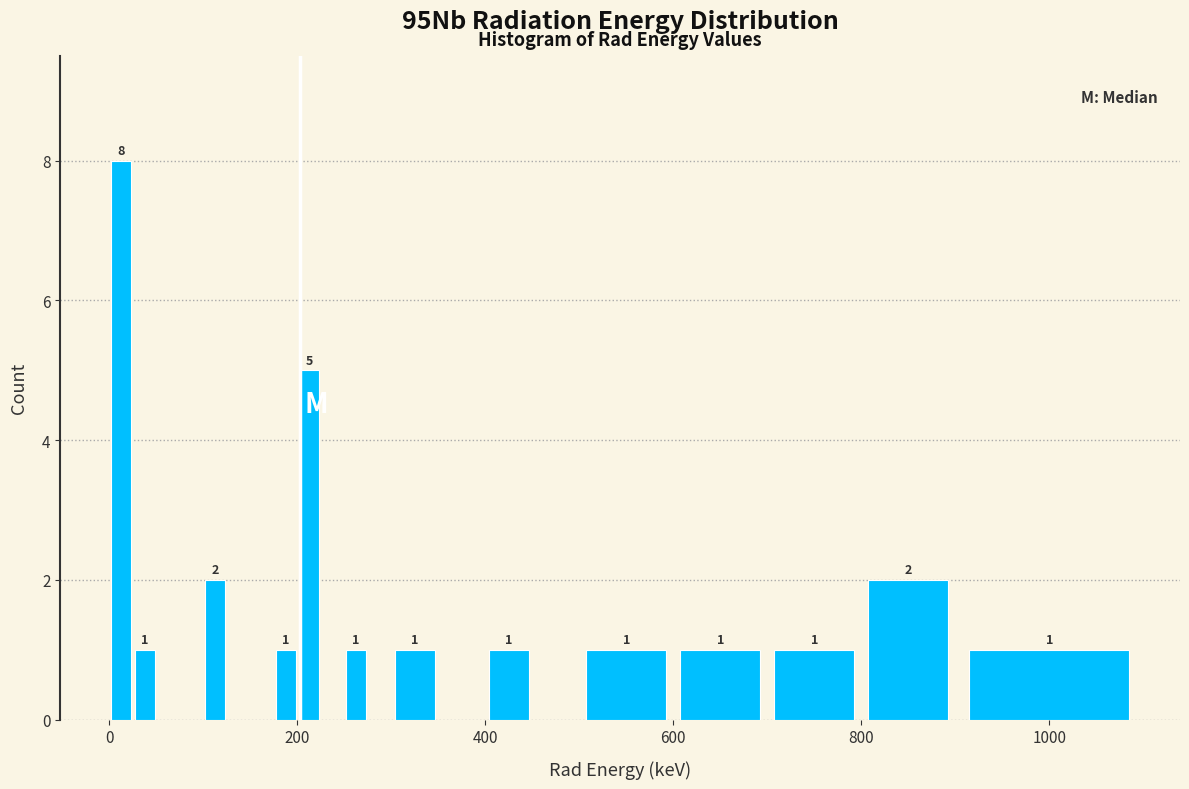

Around what value on the x-axis is the tallest bar? Give the approximate position of its centre, as read against the axis.

20